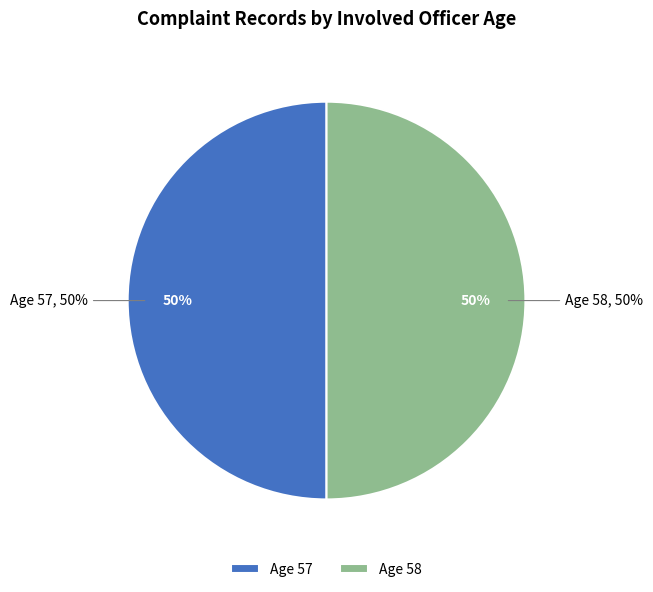

To the nearest percent, what is the combined percentage of 57 and 58?

100%